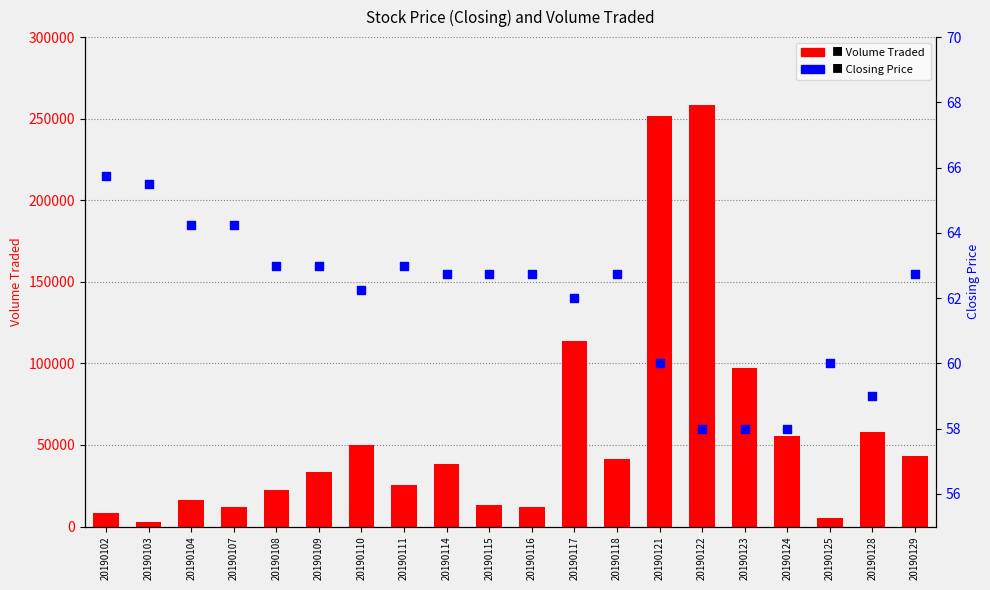

Which series reaches the minimum Y coordinate?

Closing Price